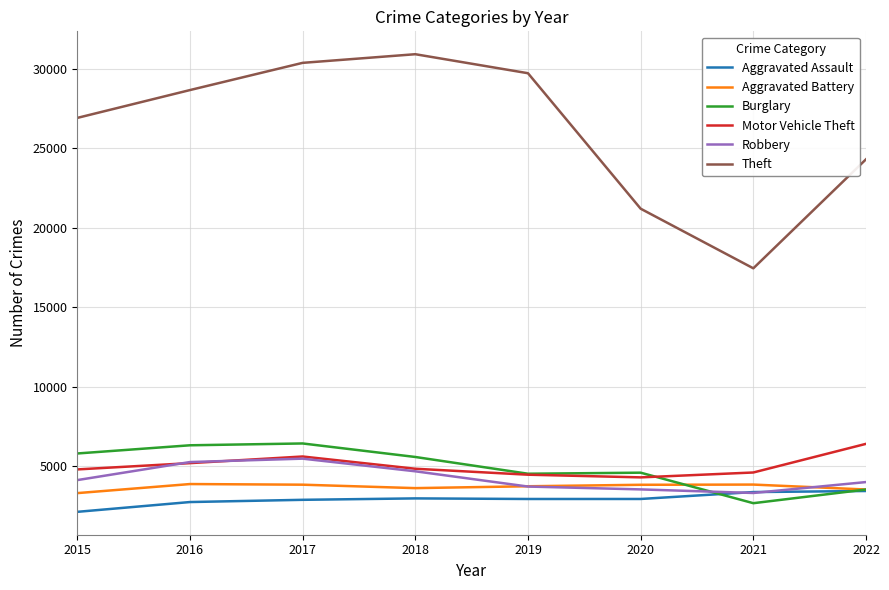

What is the difference between the maximum and second lowest values in the Aggravated Assault series?

694